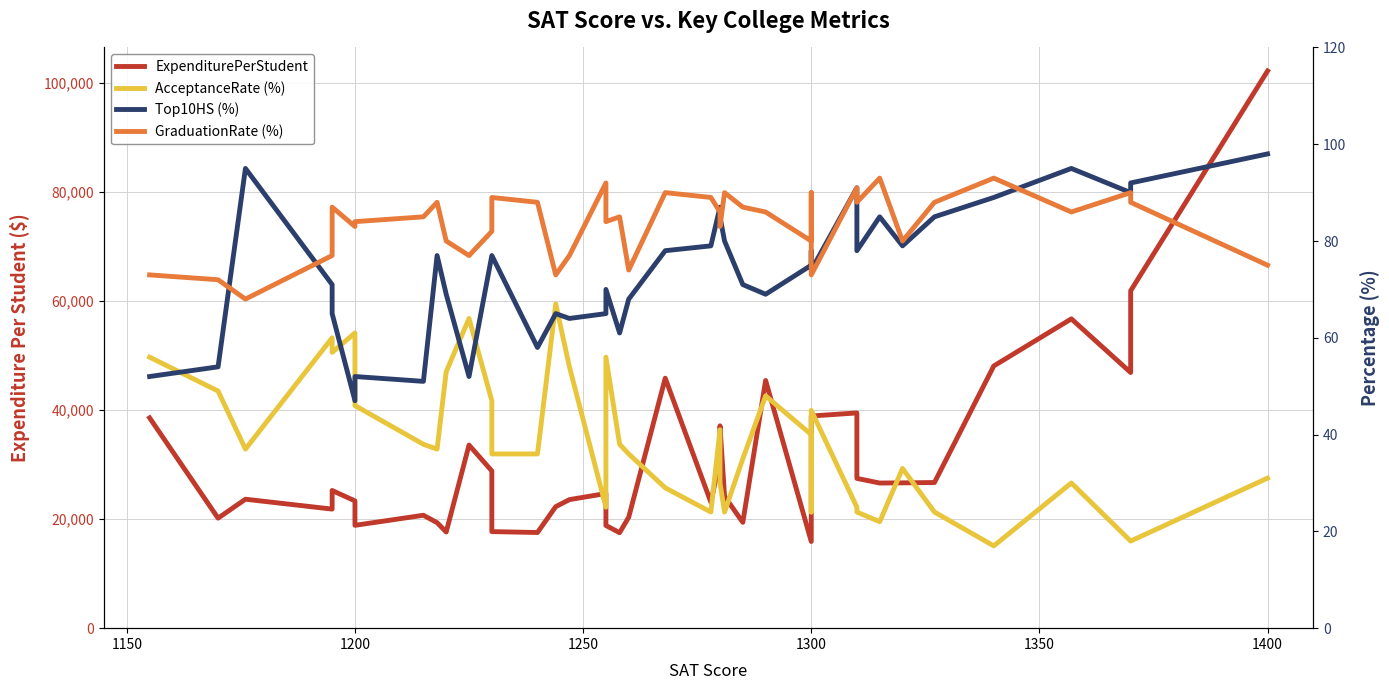

The Top10HS (%) series shows 109.8 at 1300. True or false?

False